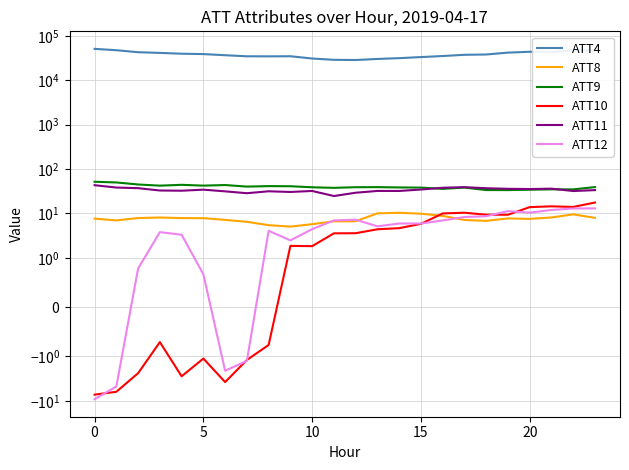

Reading right to left, transcribe all the data shown in this chart.

ATT4: 47200.0	47400.0	43300.0	44000.0	42100.0	38200.0	37600.0	35300.0	33400.0	31600.0	30300.0	28700.0	29000.0	31000.0	34900.0	34700.0	34800.0	36800.0	39000.0	39800.0	41500.0	43000.0	47700.0	51200.0
ATT8: 8.0	9.6	8.1	7.6	7.7	6.8	7.1	8.8	9.9	10.4	10.1	6.7	6.7	5.7	5.1	5.5	6.5	7.2	7.8	7.9	8.1	7.9	7.0	7.7
ATT9: 39.3	34.9	35.0	34.3	33.6	33.7	38.3	35.8	38.3	38.6	39.2	39.0	37.8	38.9	41.1	41.3	40.3	43.7	42.4	44.2	42.4	45.0	50.0	51.9
ATT10: 17.6	14.0	14.5	13.9	9.4	9.4	10.4	10.0	5.8	4.7	4.4	3.6	3.6	1.8	1.9	-0.8	-1.2	-3.8	-1.1	-2.8	-0.7	-2.4	-6.2	-7.2
ATT11: 33.6	32.0	36.2	35.5	35.9	37.0	39.2	38.0	34.6	32.2	32.2	29.3	24.7	32.1	30.5	31.6	28.6	31.5	34.4	32.6	32.9	37.2	38.4	43.3
ATT12: 13.0	13.0	12.0	10.4	11.3	8.7	8.3	7.0	5.9	5.9	5.1	7.2	7.0	4.4	2.5	4.1	-1.3	-2.1	0.7	3.3	3.8	0.8	-4.7	-9.2